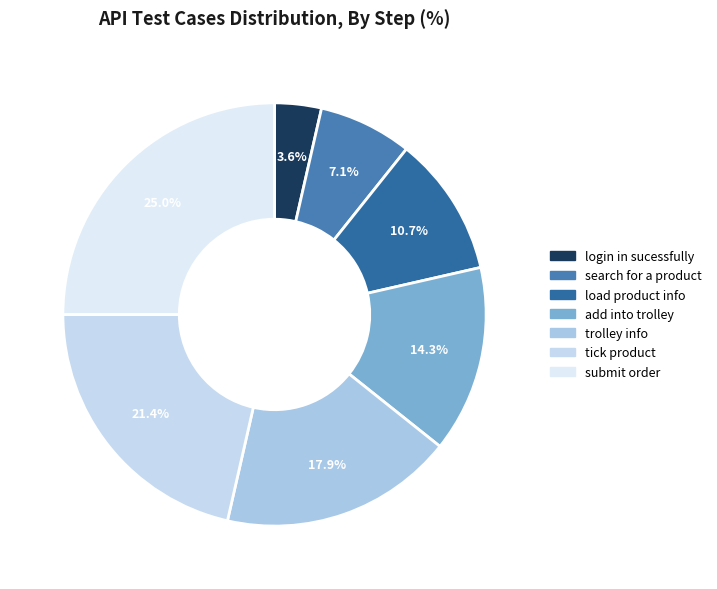

To the nearest percent, what percentage of the pie is tick product?

21%